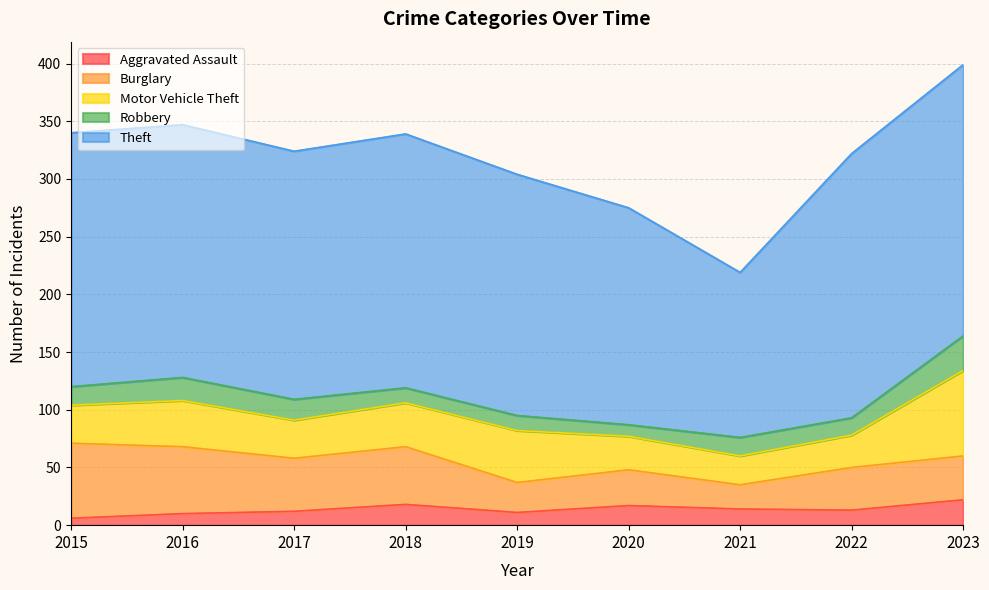

Where does the Aggravated Assault series first go above 13?

2018